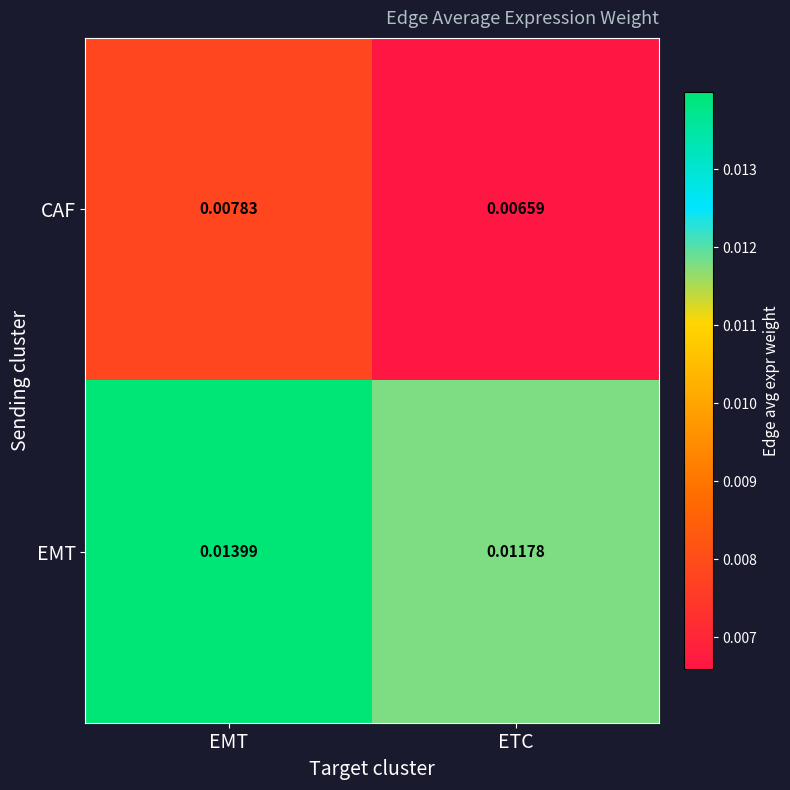

Which label corresponds to the smallest value in the chart?

ETC